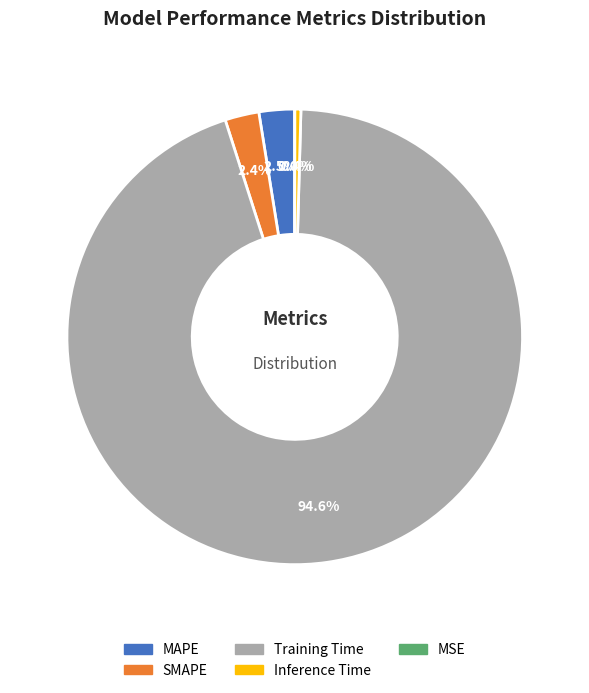

Count the number of slices in the pie.

5